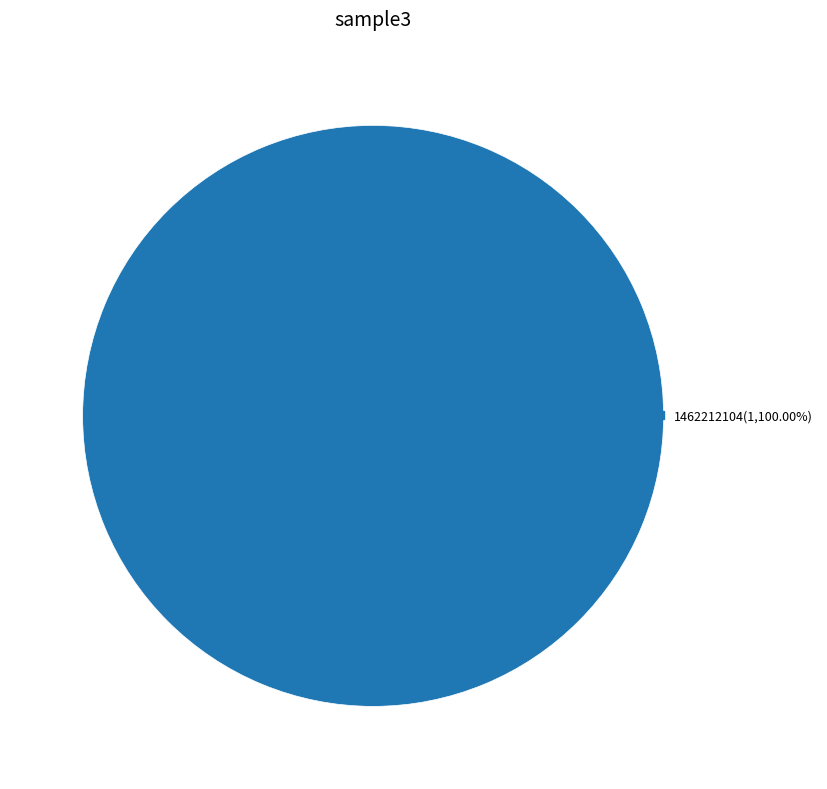

Does any single category account for the majority?

Yes